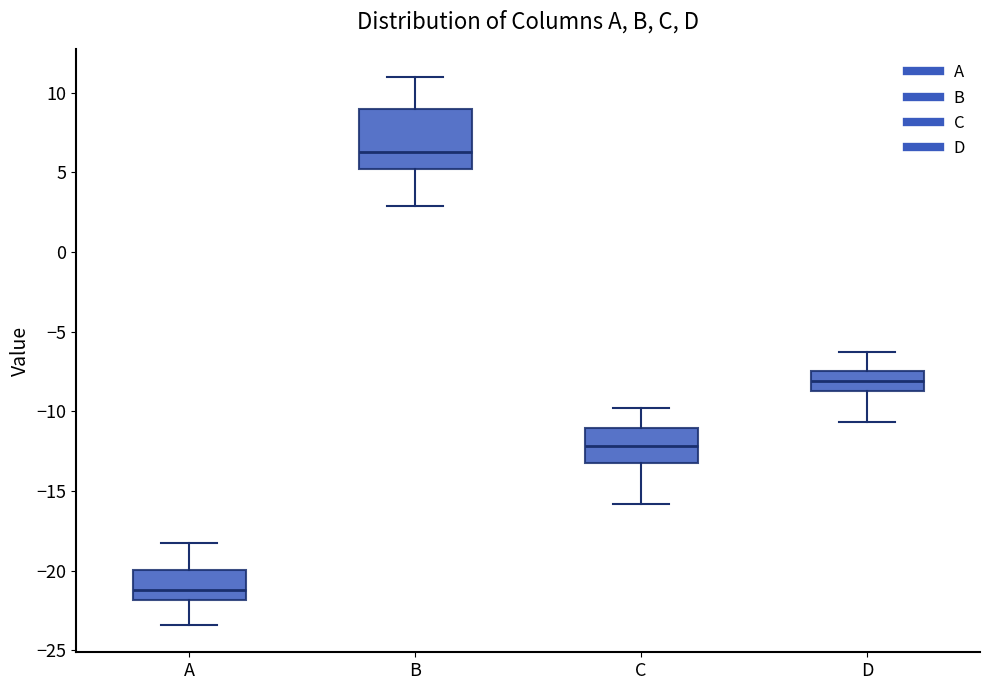

Comparing the boxes themselves (not the whiskers), which one is the tallest?

B